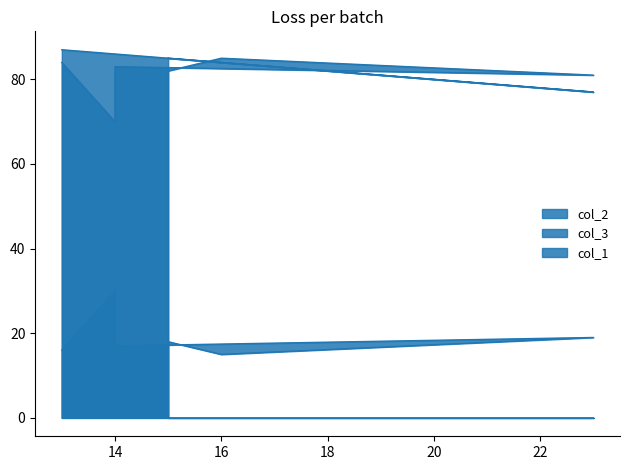

The value of col_2 at 13 is 55. True or false?

False